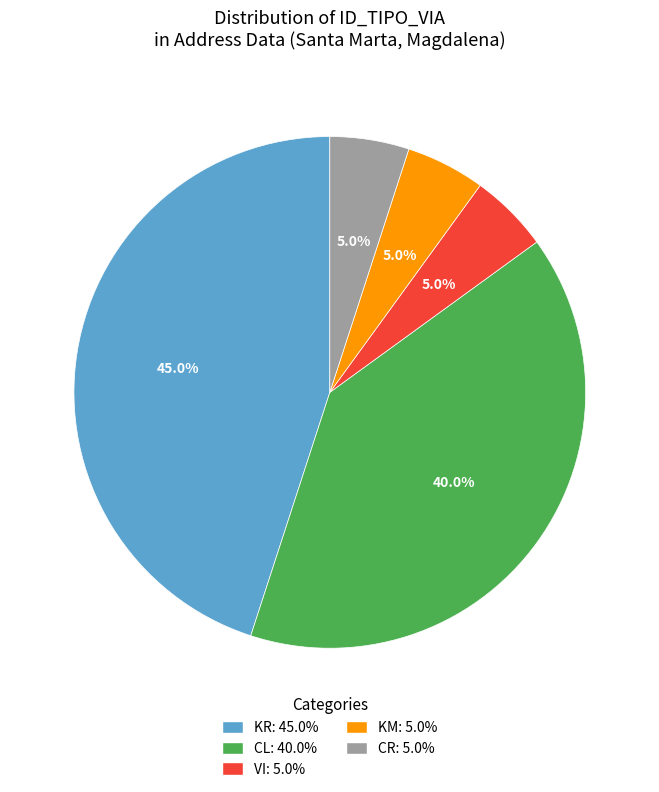

Count the number of slices in the pie.

5